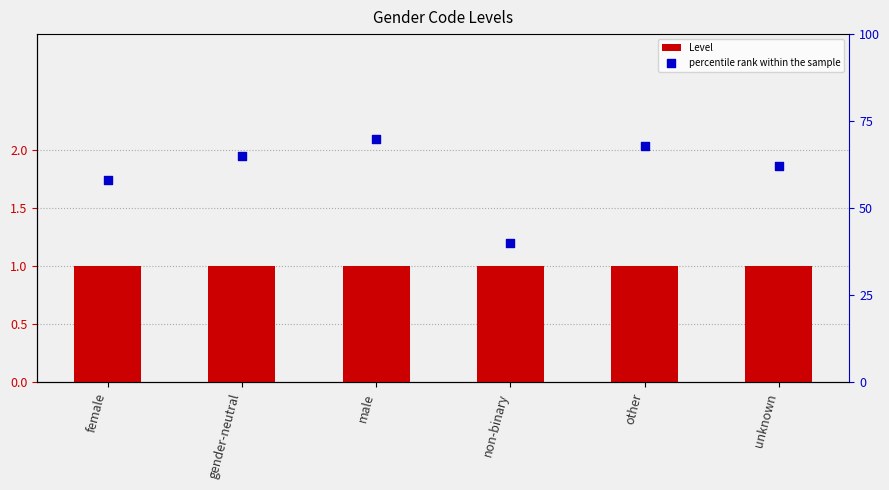

Which series has the widest spread of Y values?

percentile rank within the sample